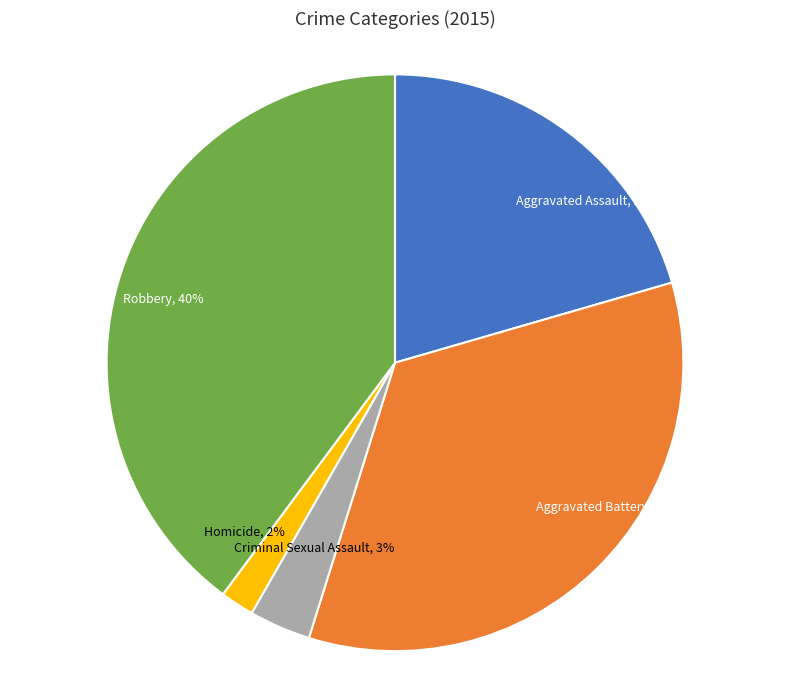

Do Aggravated Assault and Aggravated Battery together represent more than half of the pie?

Yes